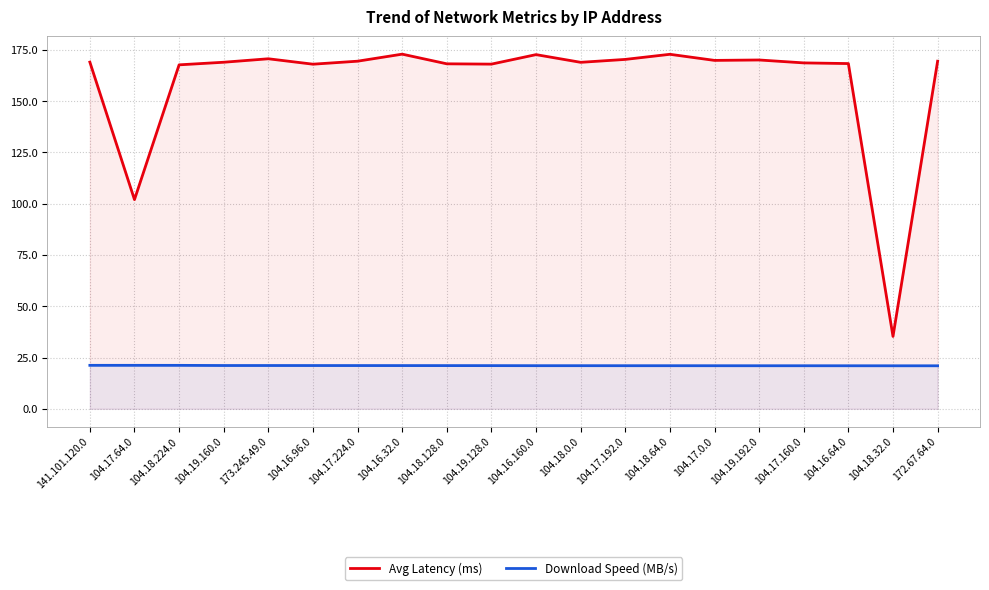

What is the label of the 17th point from the right?

104.19.160.0